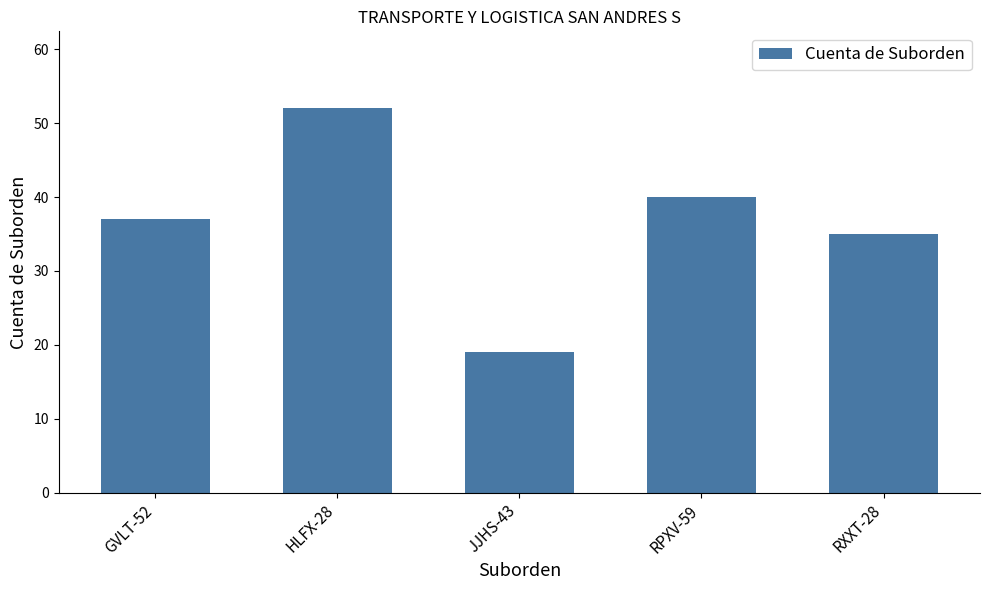

List the labels in order of value, largest first.

HLFX-28, RPXV-59, GVLT-52, RXXT-28, JJHS-43